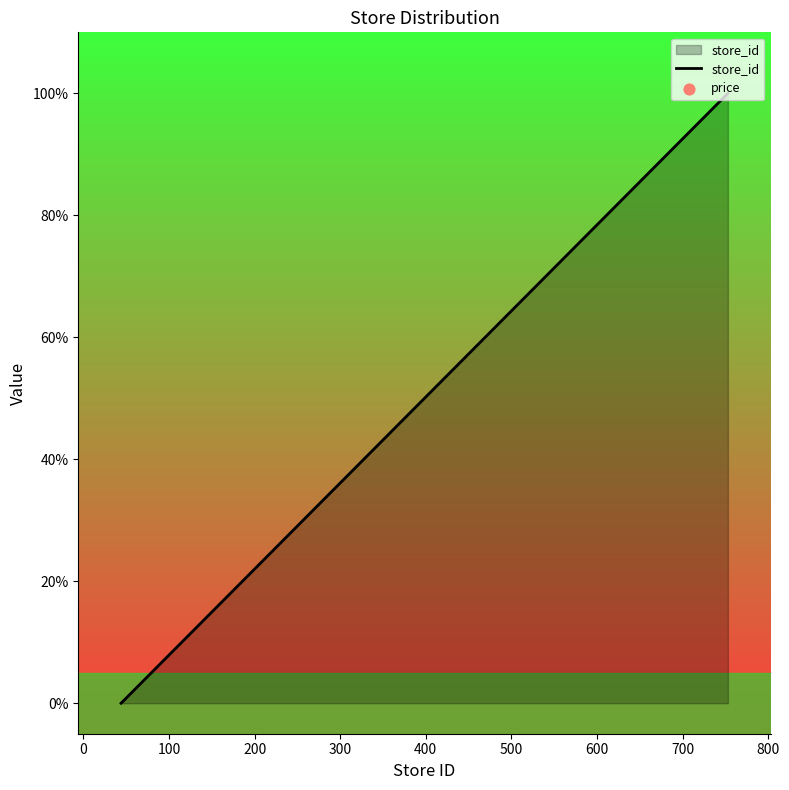

Which series has the widest spread of Y values?

store_id